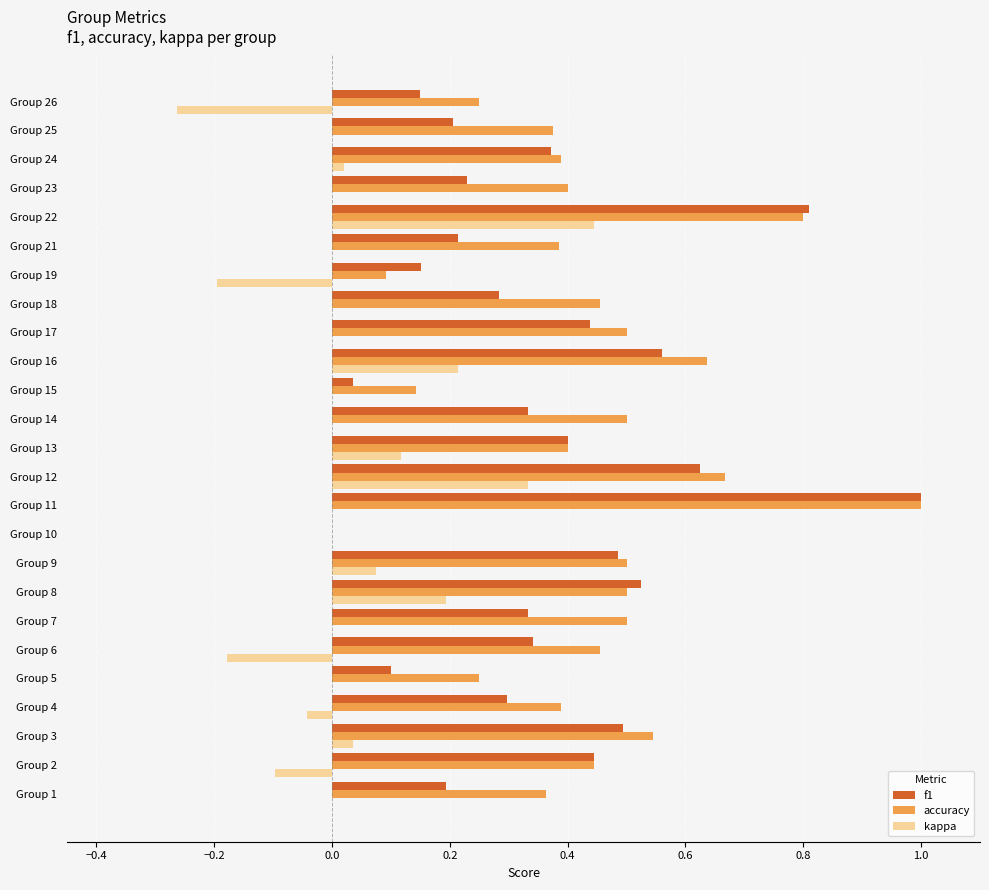

Is the value of f1 at Group 6 greater than the value of kappa at Group 26?

Yes